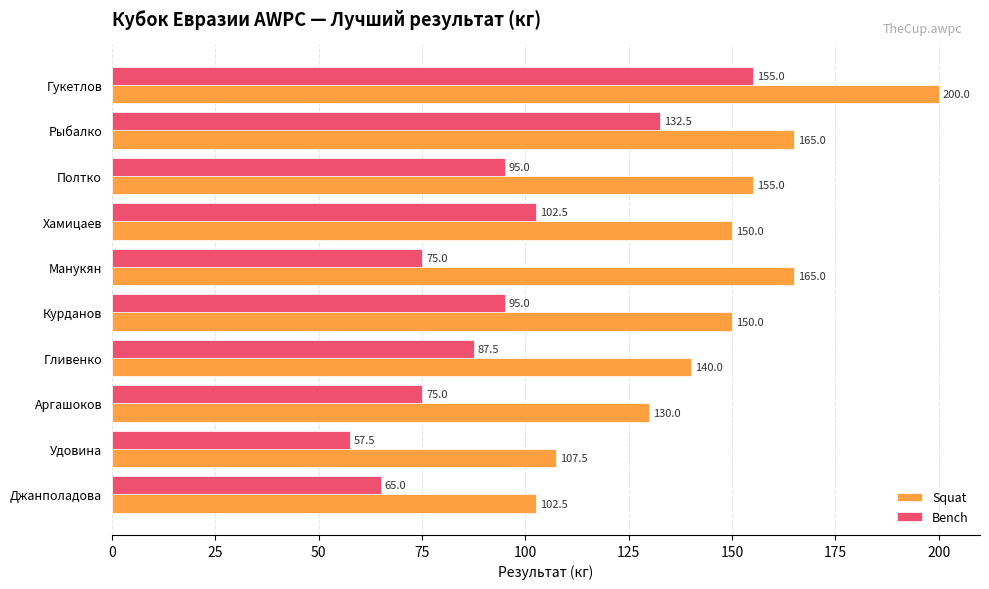

Which series has the largest total across all categories?

Squat